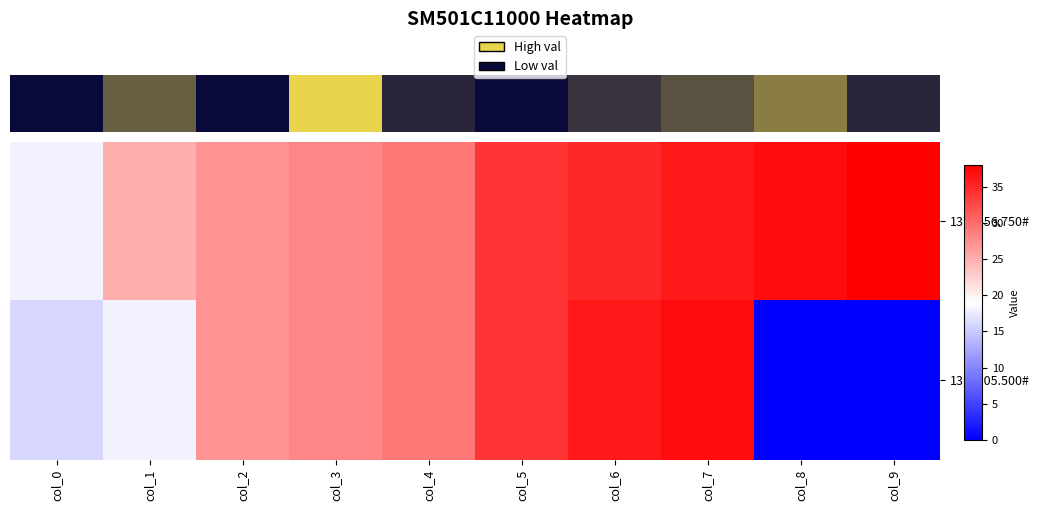

What is the total value across all series at col_3?

56